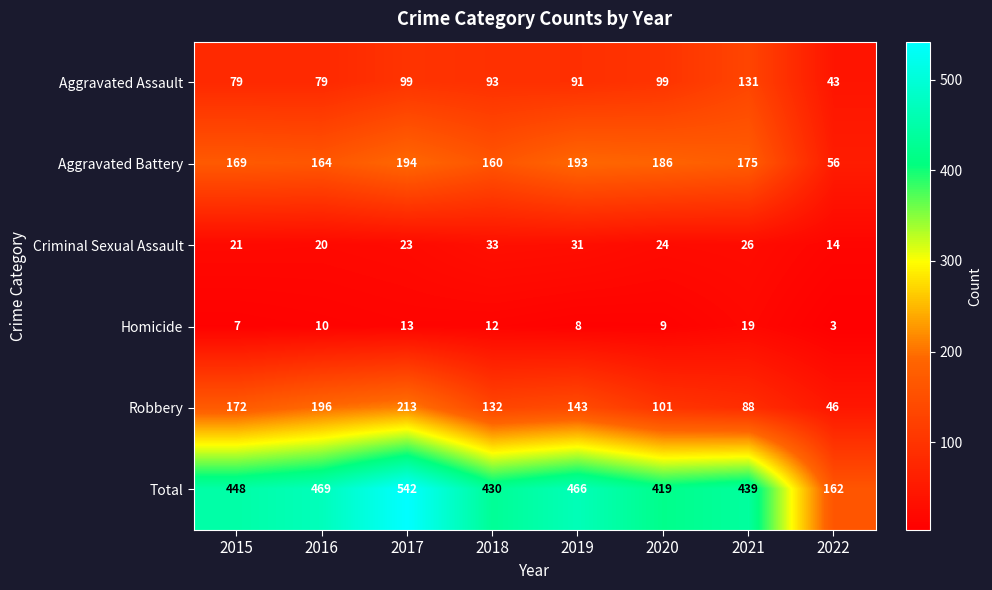

What is the sum of the Robbery values at 2020 and 2021?

189